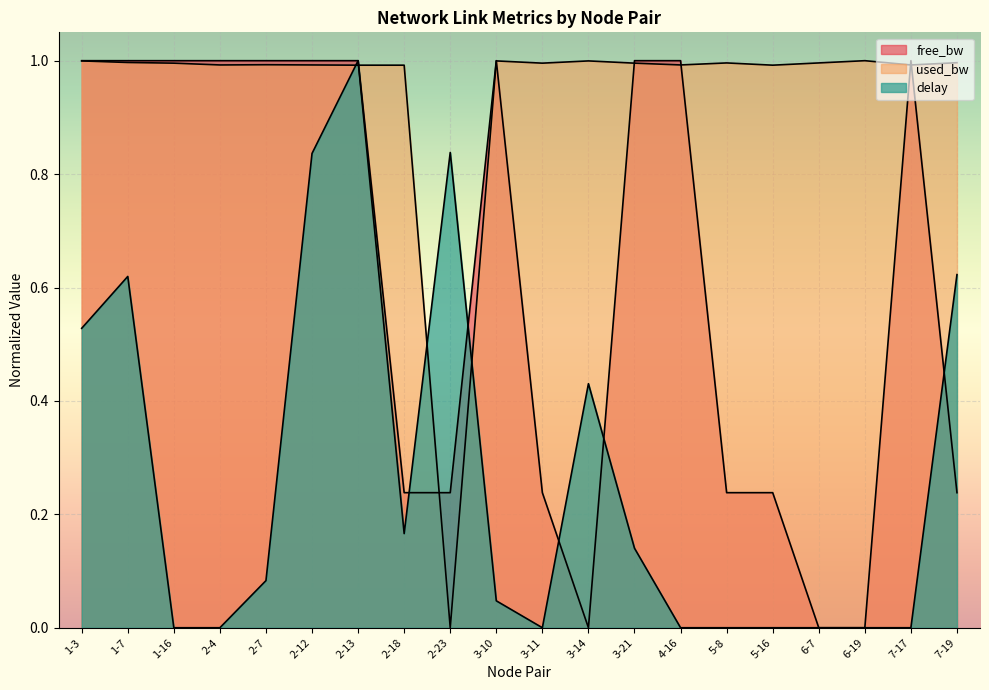

How many lines are shown in the chart?

3